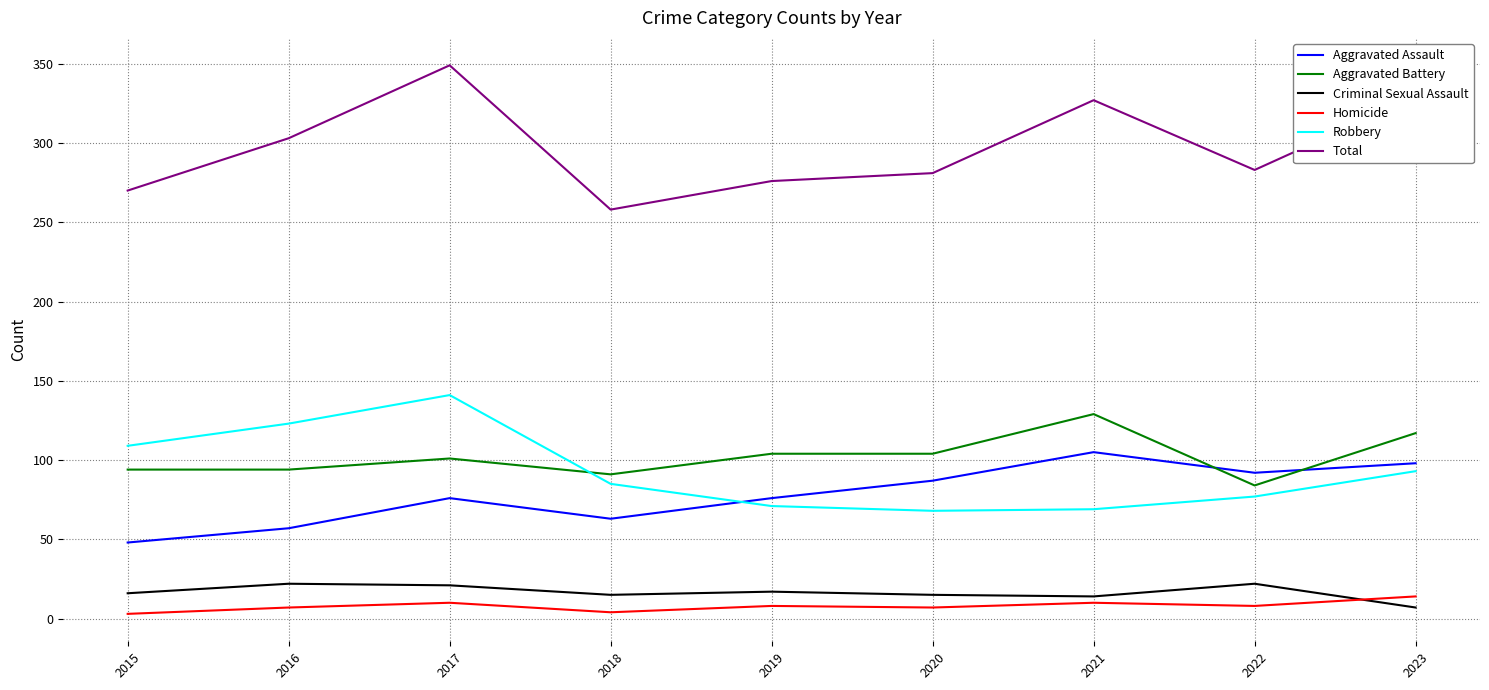

Is it true that Robbery equals 123 at 2016?

True